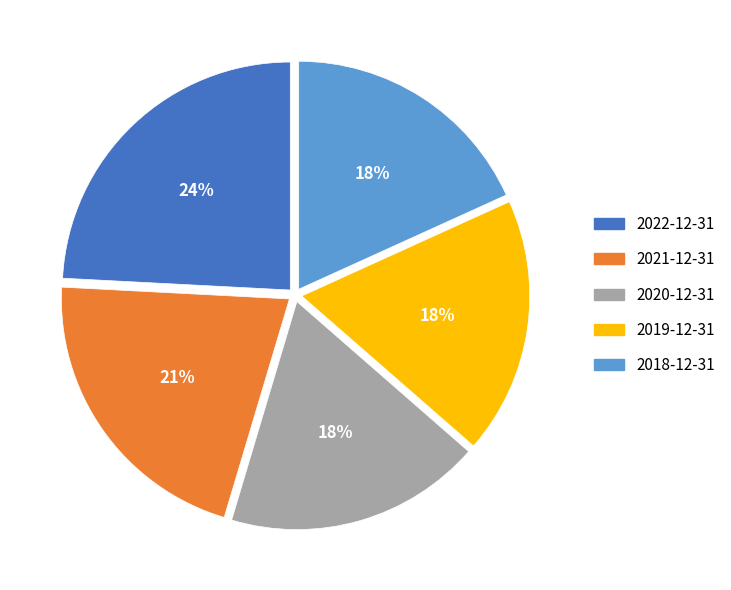

To the nearest percent, what is the difference between the 2018-12-31 and 2021-12-31 slice percentages?

3%